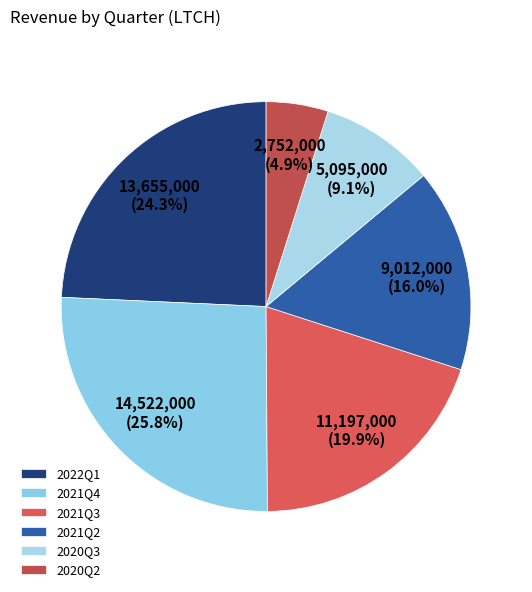

To the nearest percent, what is the combined percentage of 2021Q2 and 2020Q2?

21%